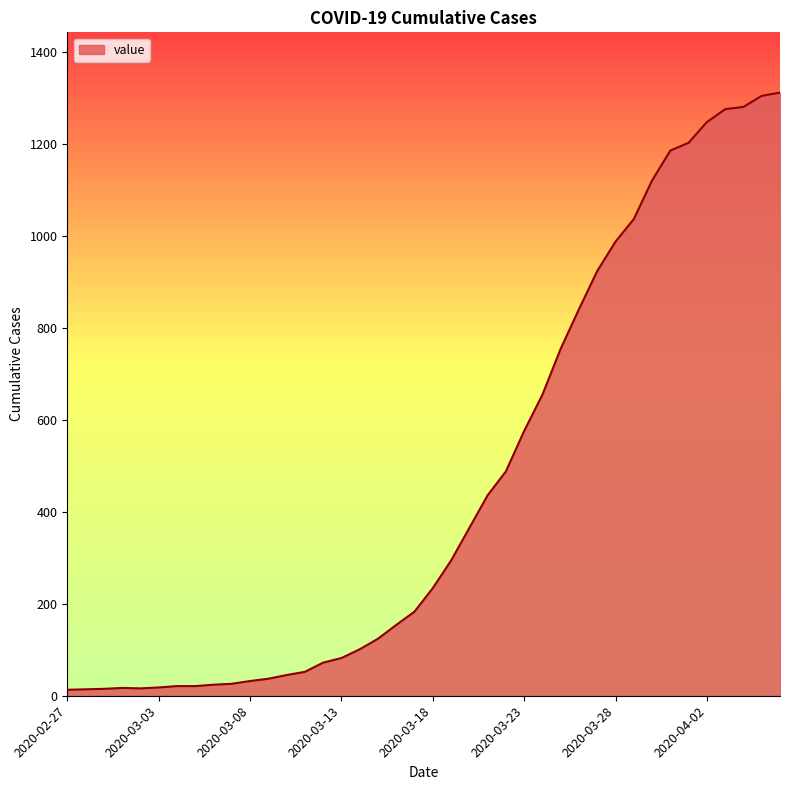

What is the maximum value shown in the chart?

1312